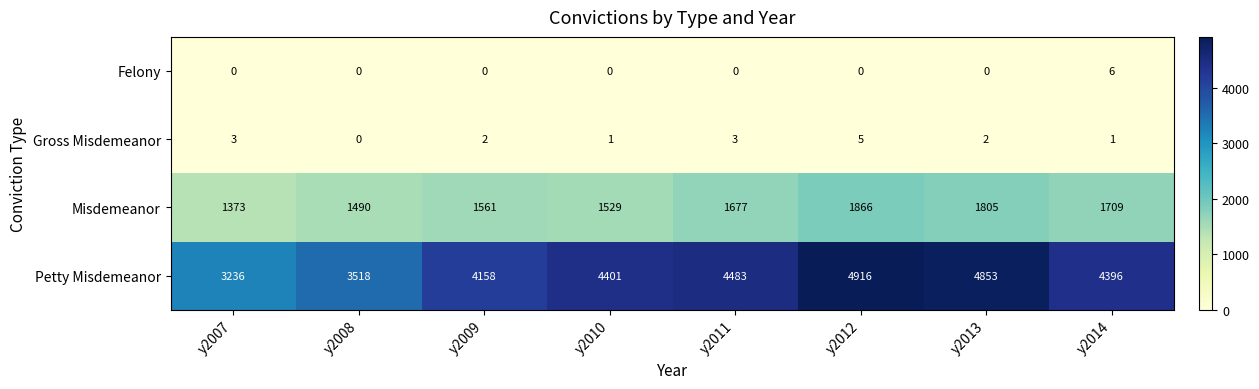

Between y2007 and y2009, which series saw the biggest shift?

Petty Misdemeanor